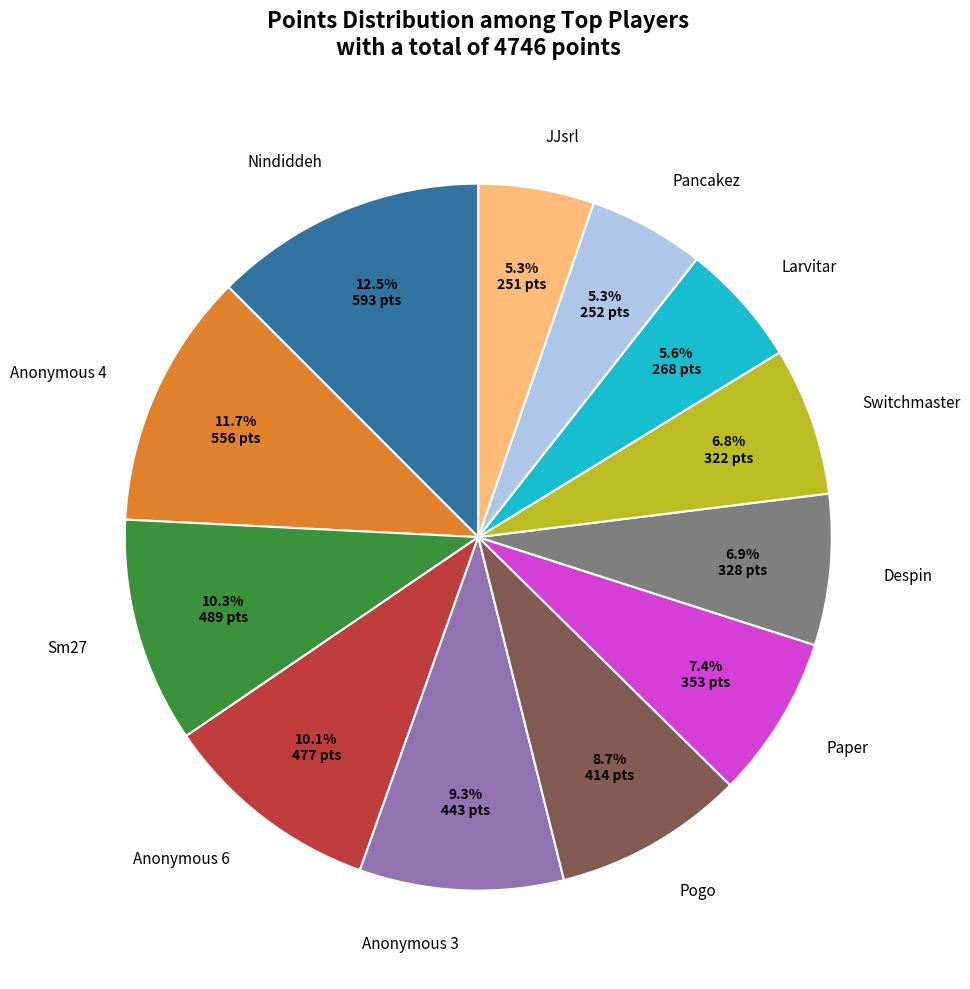

Is the sum of Nindiddeh and Anonymous 6 greater than half?

No